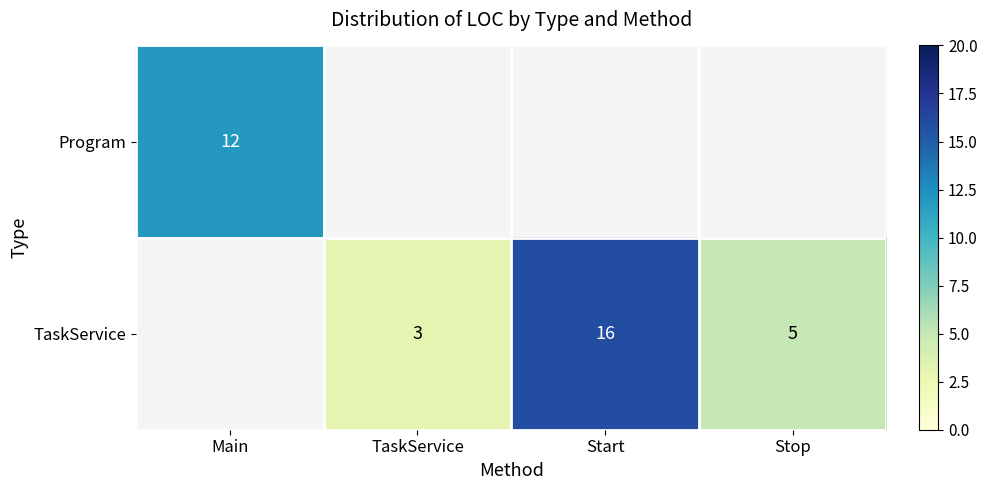

True or false: TaskService has a value of 2 at TaskService.

False